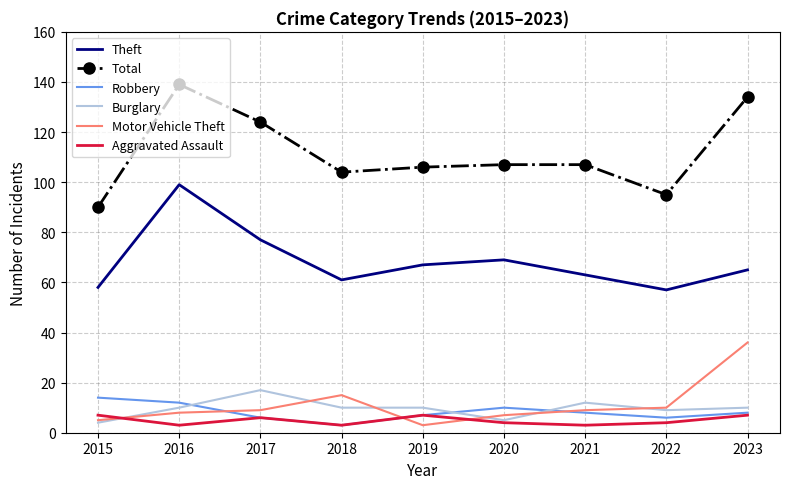

What is the difference between the highest and lowest values at 2018?

101